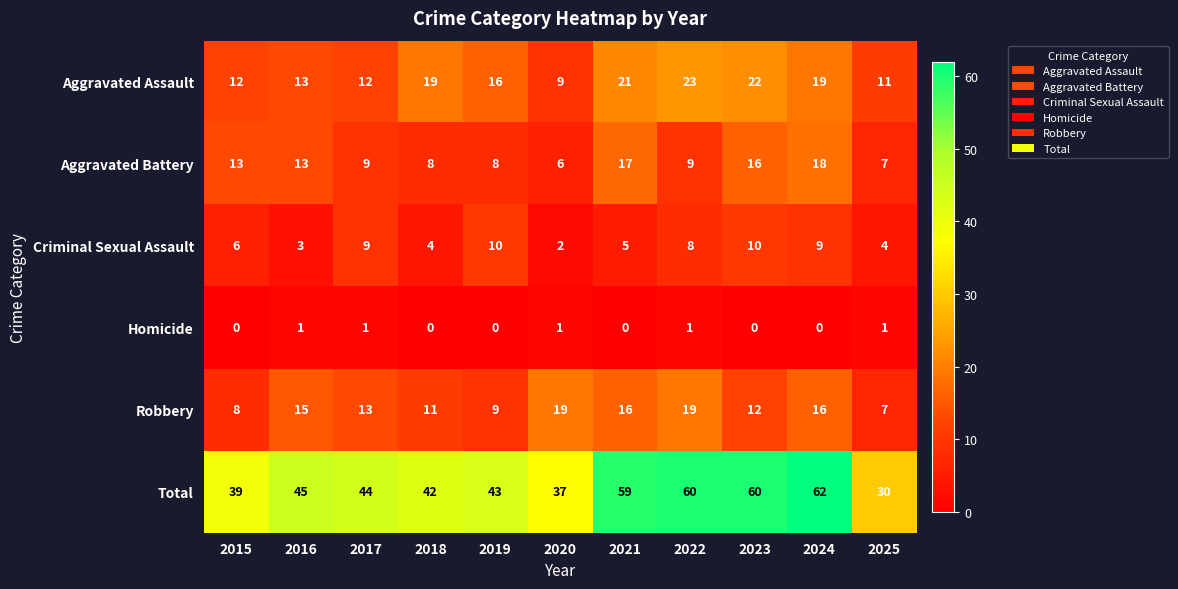

The value of Aggravated Battery at 2015 is 7. True or false?

False